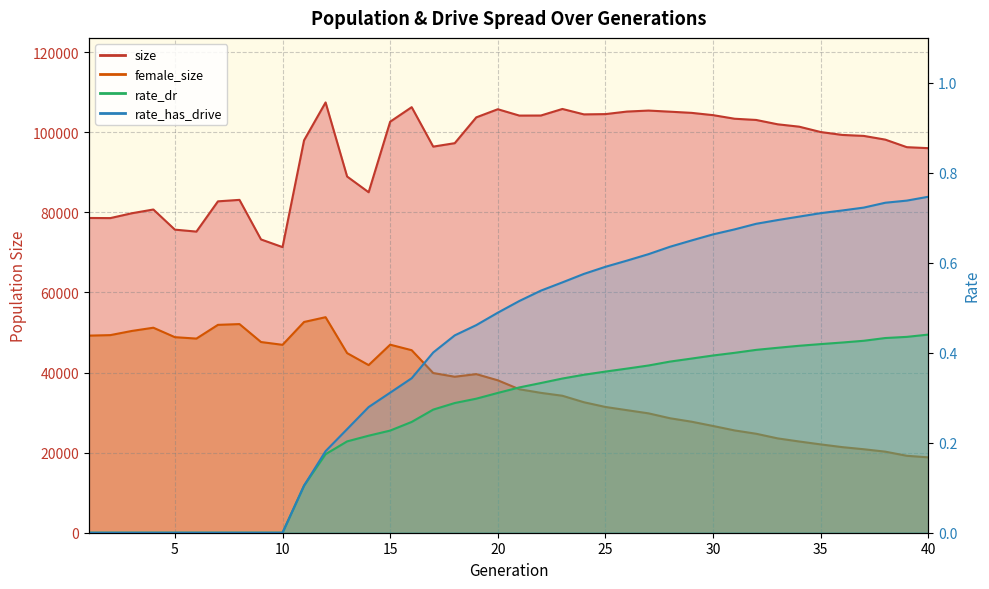

True or false: rate_has_drive has more than 1 points higher than both neighbors.

False